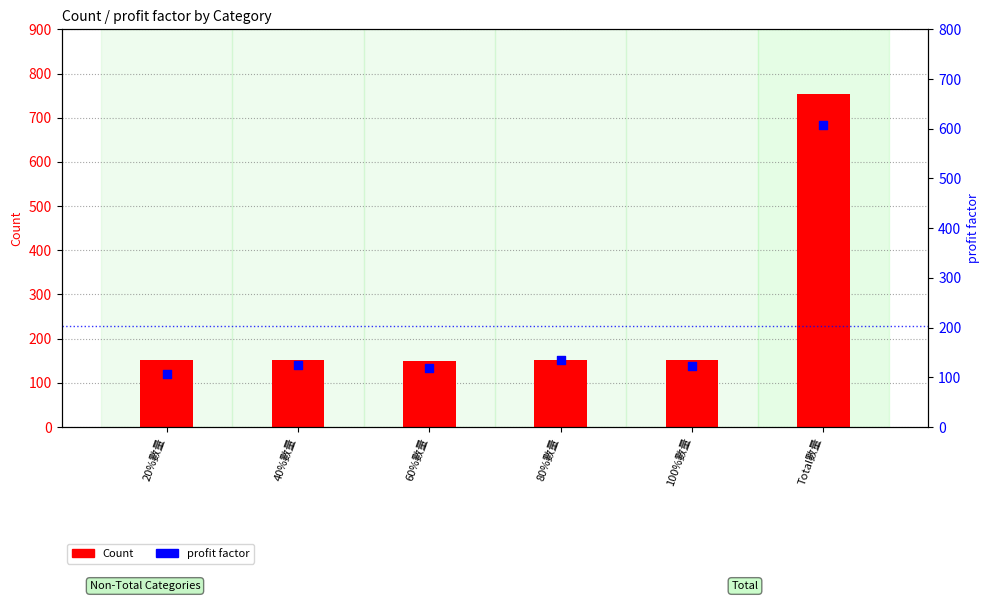

Is the value of Count at 60%數量 greater than the value of profit factor at Total數量?

No